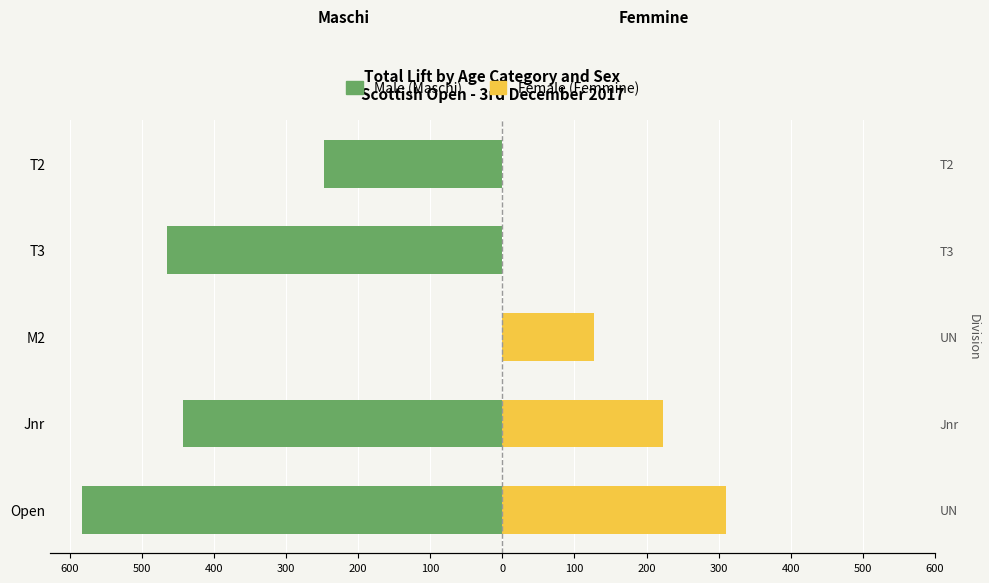

Does the chart contain any negative values?

Yes